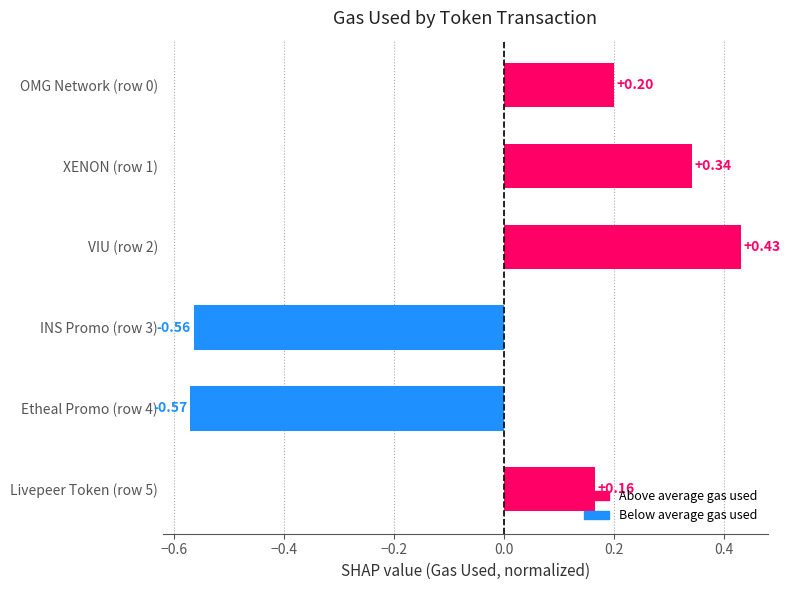

What is the difference between the maximum and minimum values?

1.0